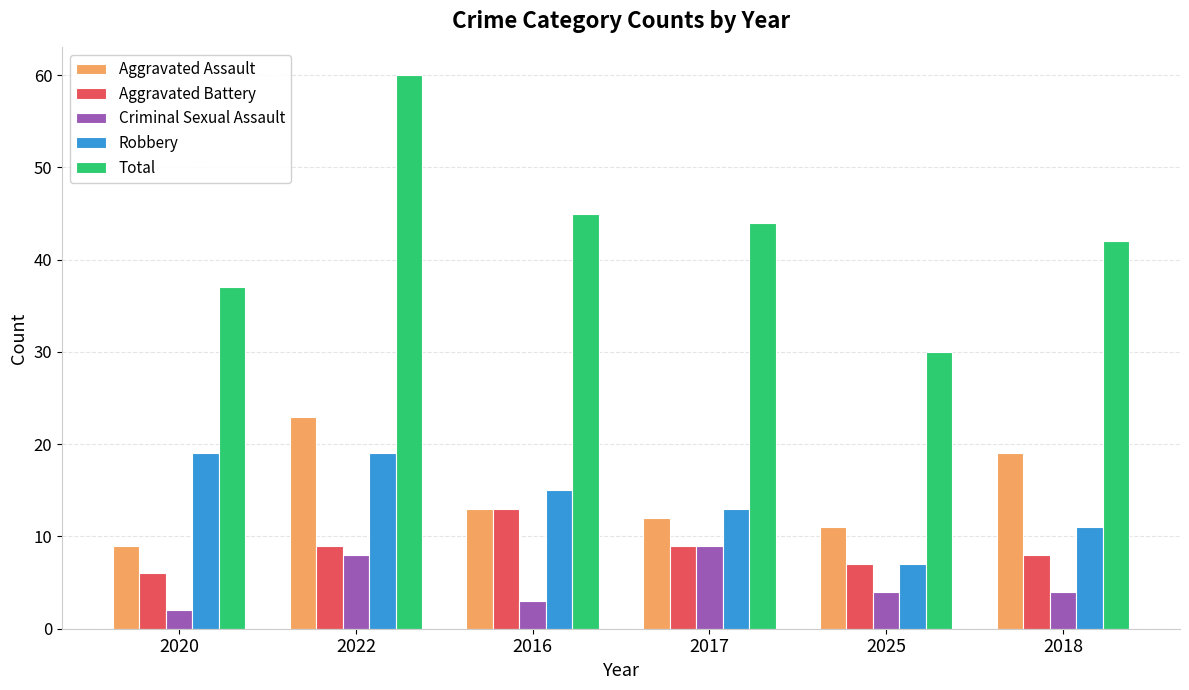

What position from the left is 2016?

3